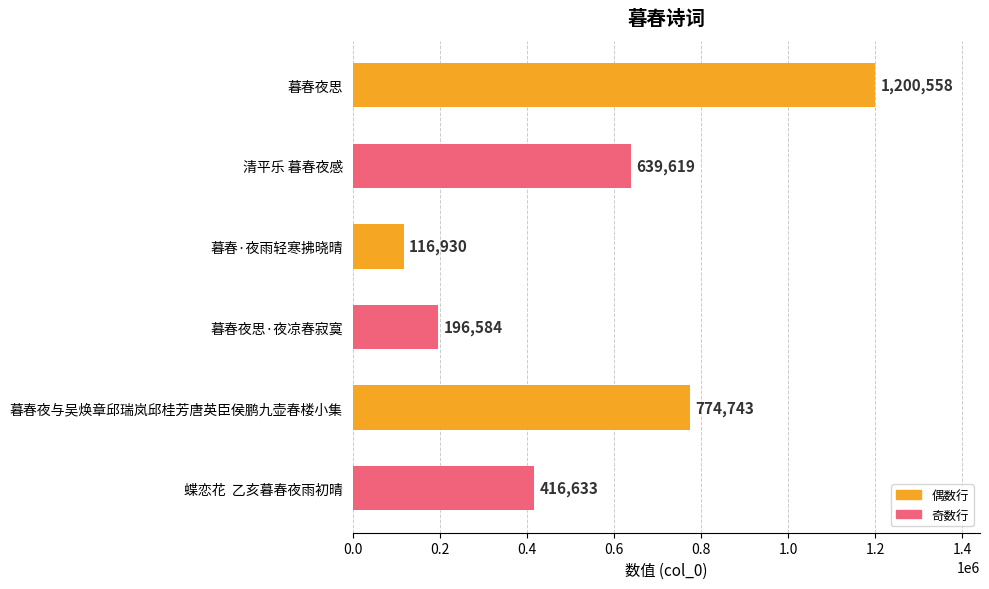

Rank the categories by value from lowest to highest.

暮春·夜雨轻寒拂晓晴, 暮春夜思·夜凉春寂寞, 蝶恋花  乙亥暮春夜雨初晴, 清平乐 暮春夜感, 暮春夜与吴焕章邱瑞岚邱桂芳唐英臣侯鹏九壶春楼小集, 暮春夜思